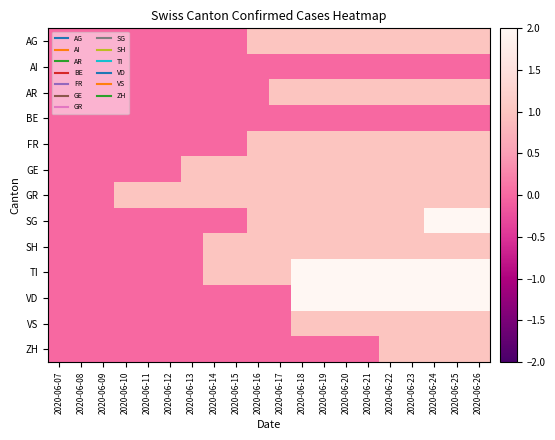

Which label corresponds to the largest value in the chart?

2020-06-24